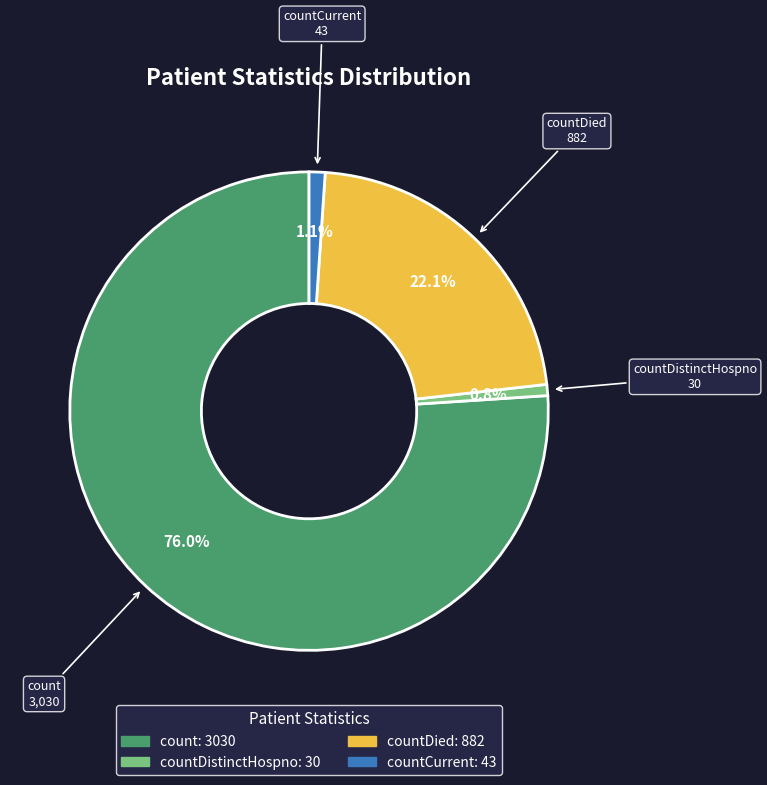

How many segments does this pie chart have?

4